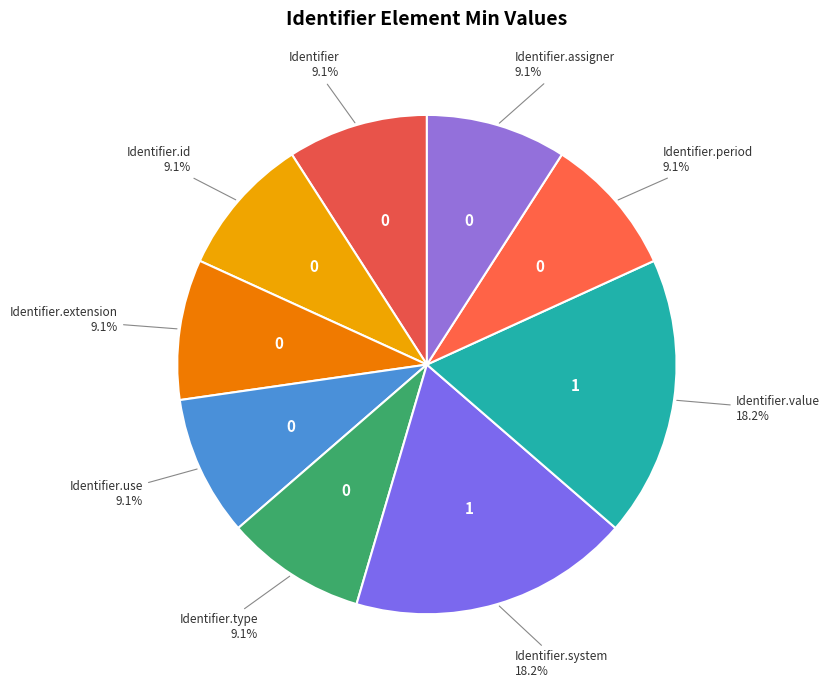

Which slice is the smallest?

Identifier